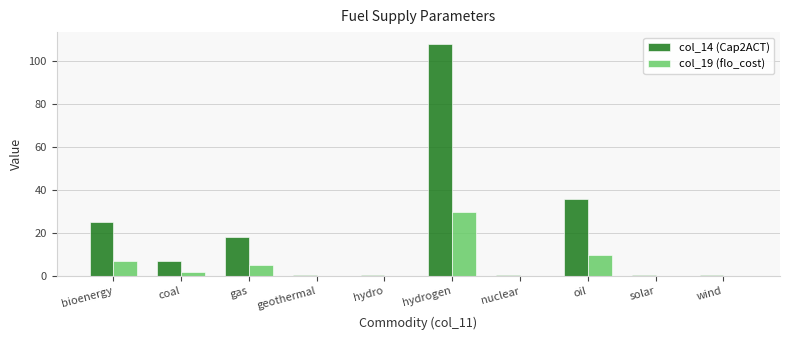

What is the greatest value displayed?

108.0